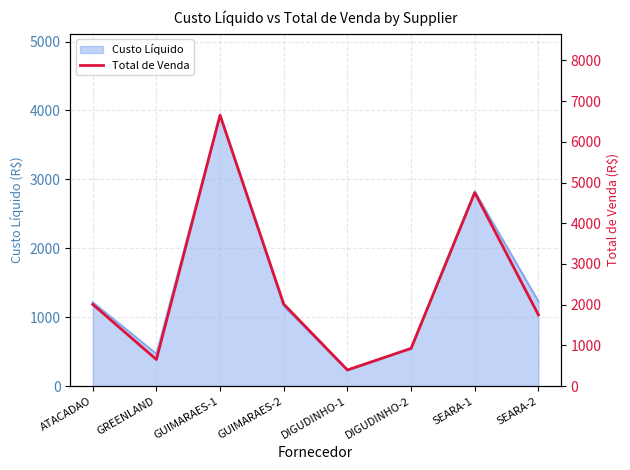

What position from the left is ATACADAO?

1